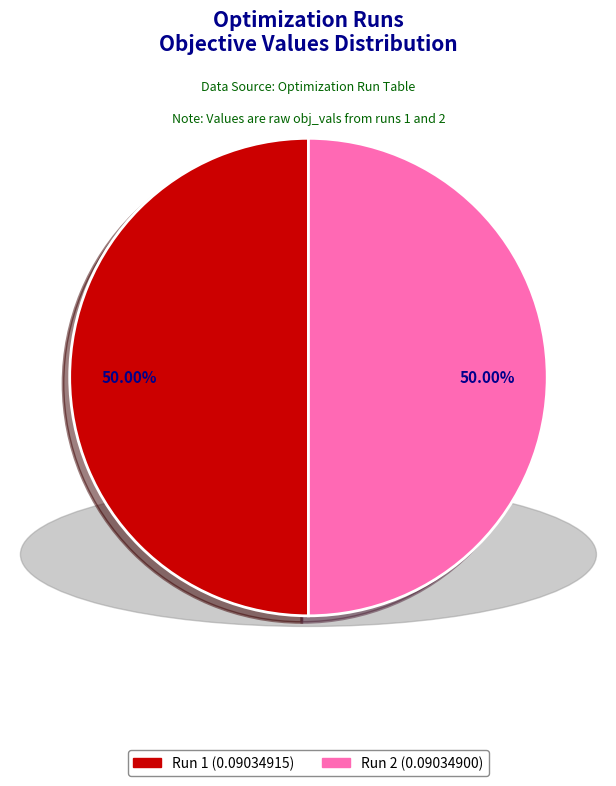

Combined, do Run 1 and Run 2 account for over 50%?

Yes